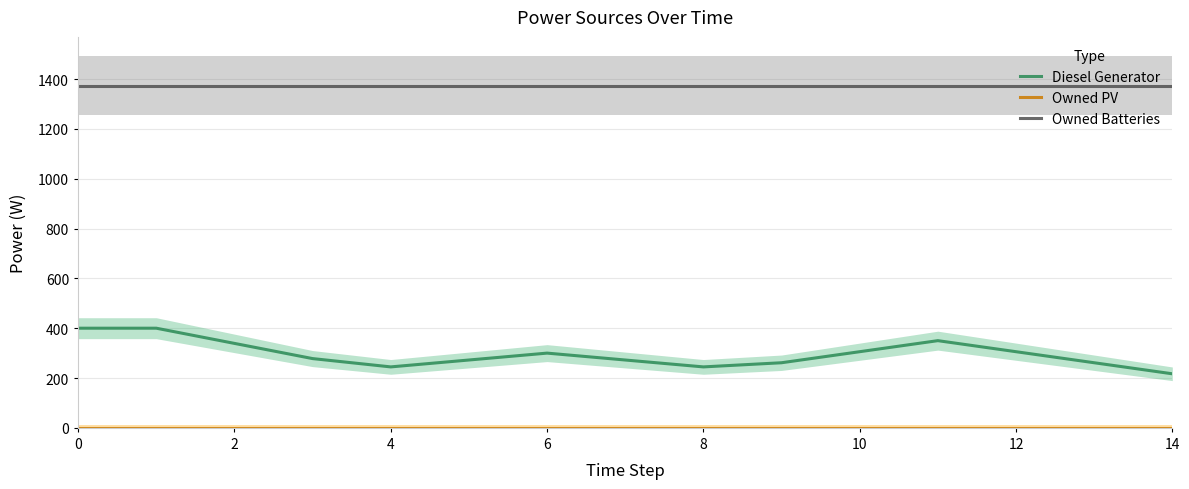

True or false: Diesel Generator and Owned Batteries cross at least once.

False